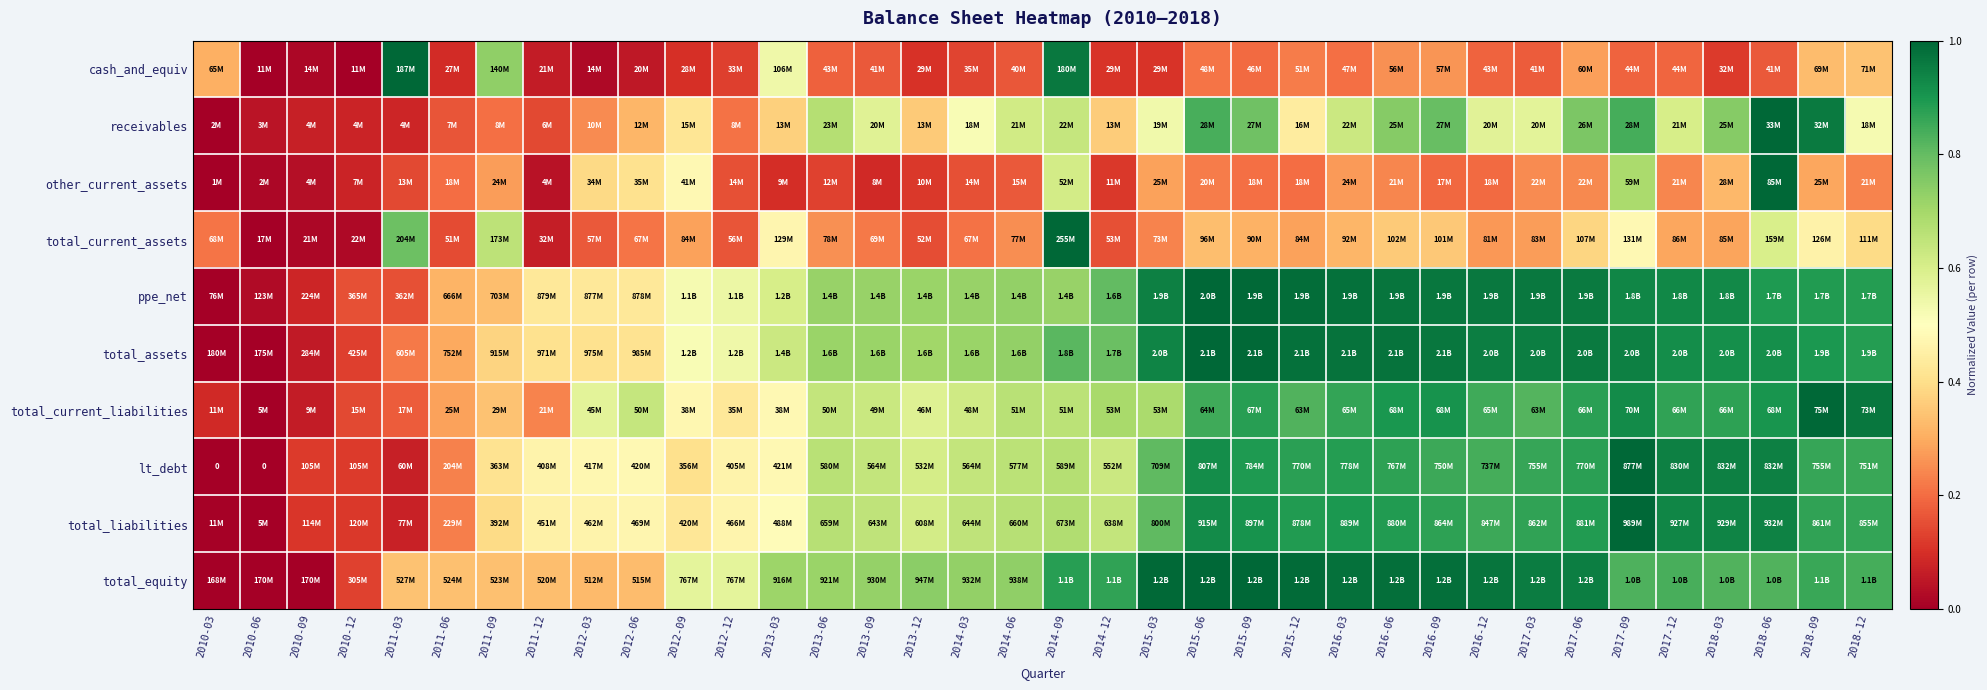

Count the number of categories in the chart.

36